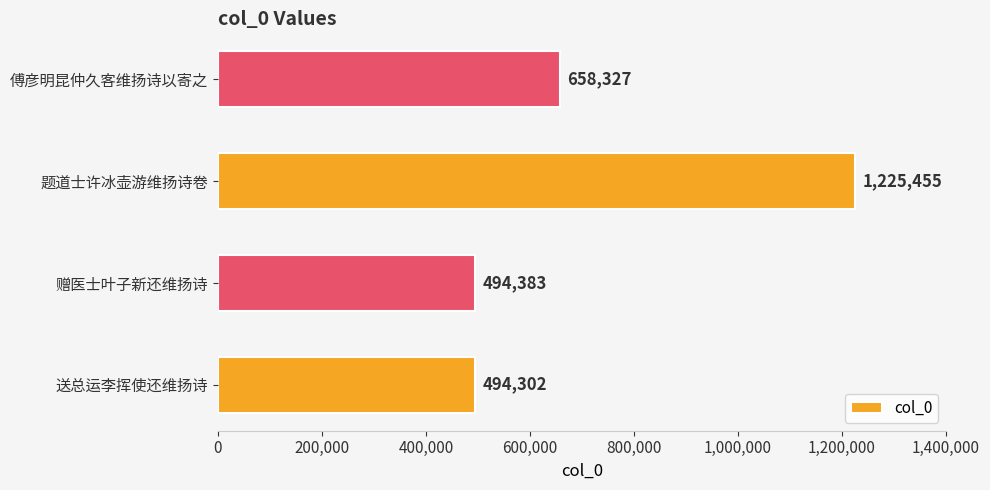

Reading bottom to top, what are all the values shown in this chart?

494302	494383	1225455	658327